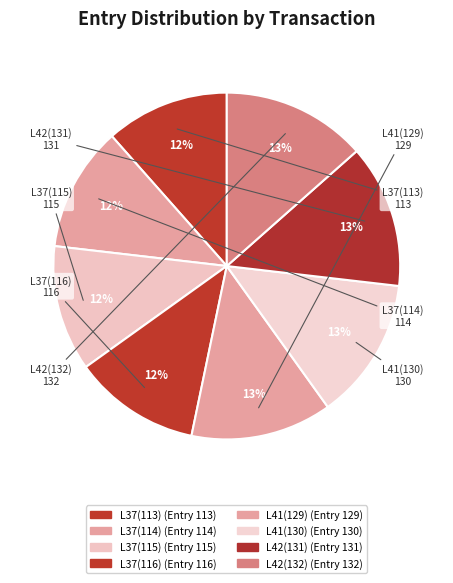

Count the number of slices in the pie.

8